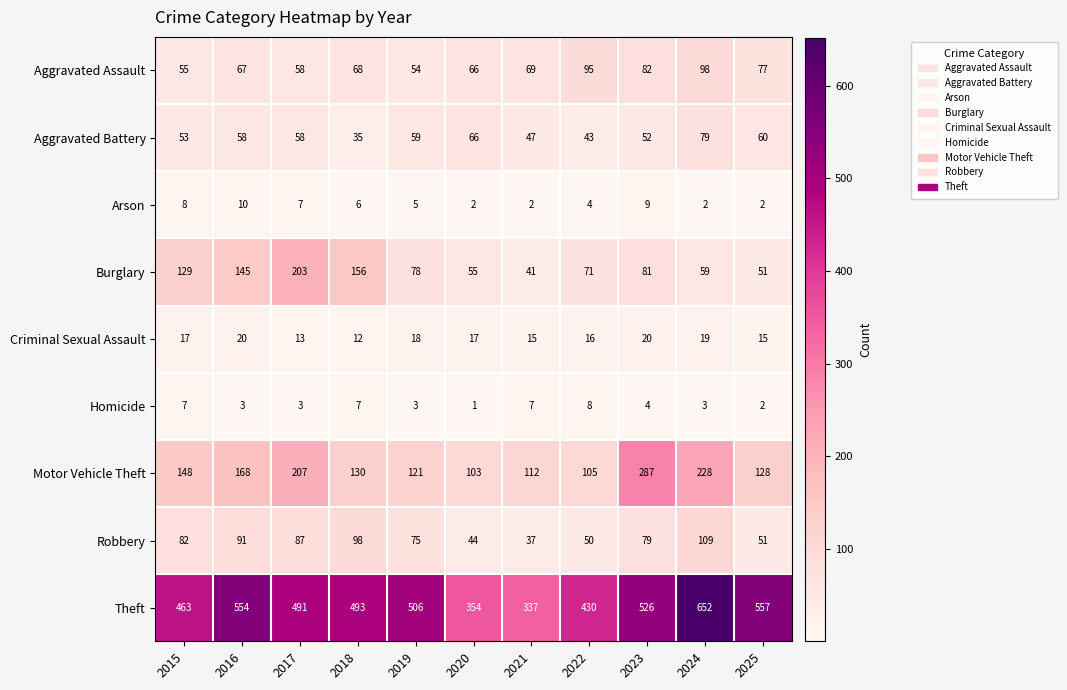

How many data points does each series have?

11